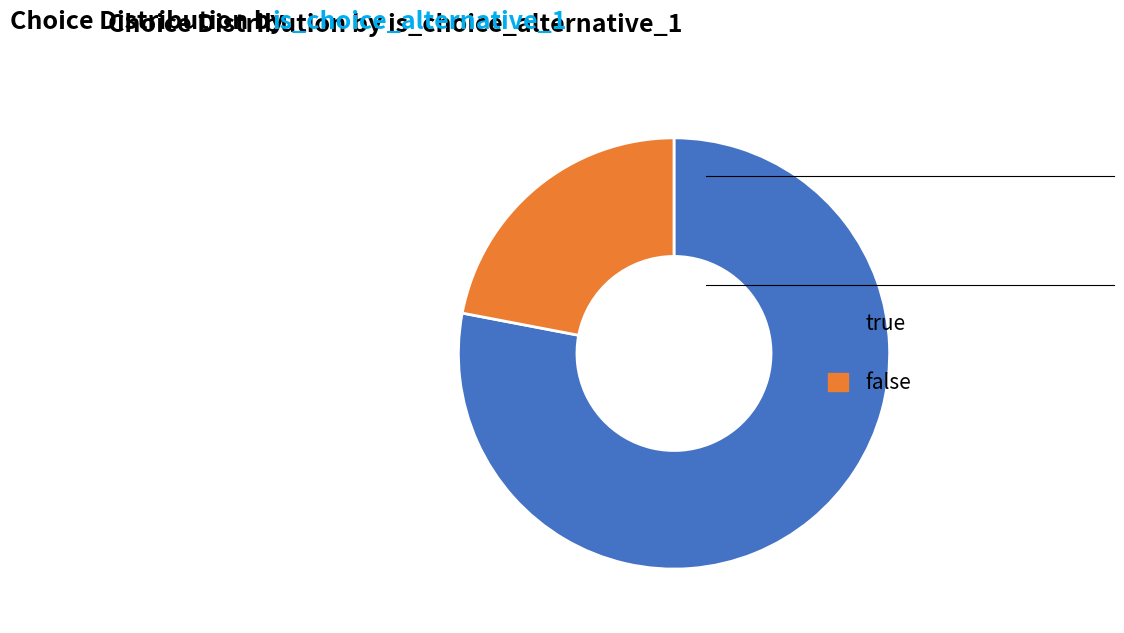

What is the majority slice?

true